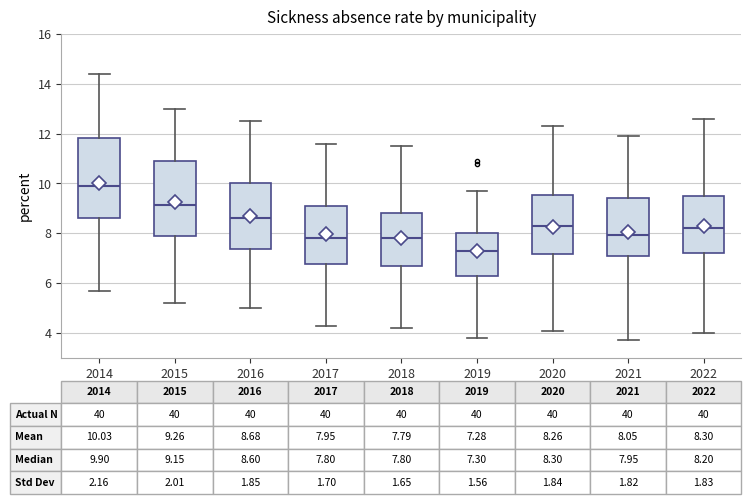

Which box's median line is the lowest?

2019